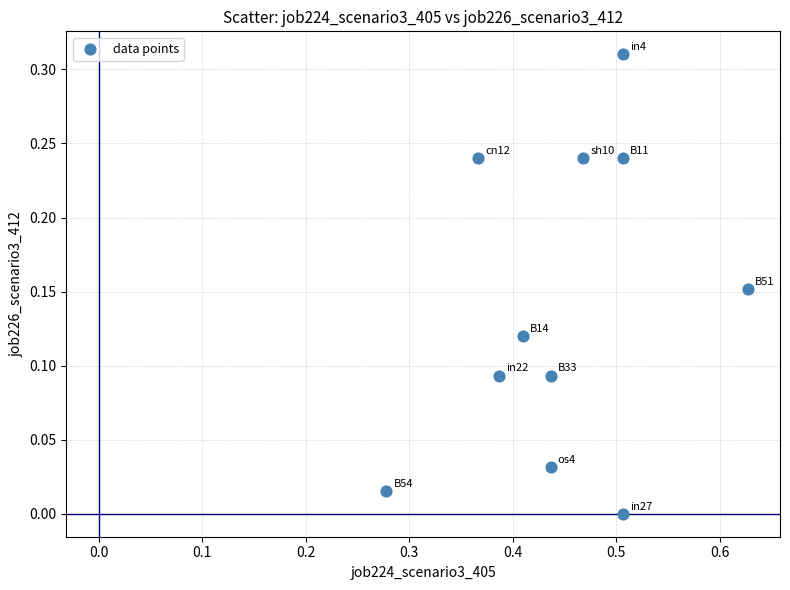

What is the average X value?

0.4